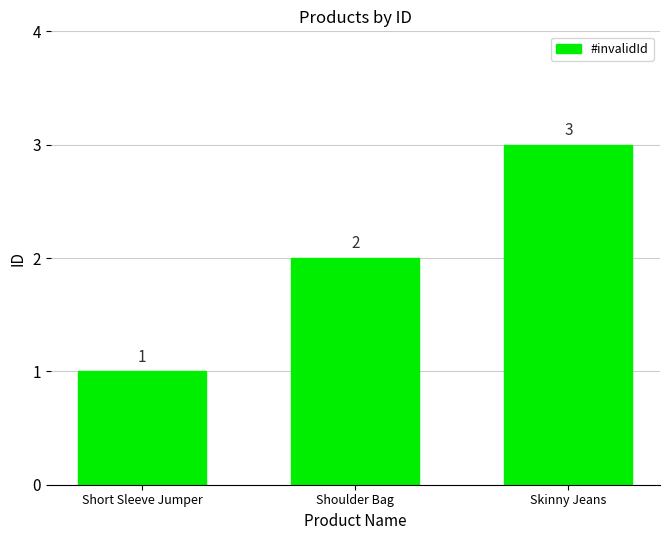

What is the ratio of the value at Shoulder Bag to the value at Skinny Jeans?

0.7